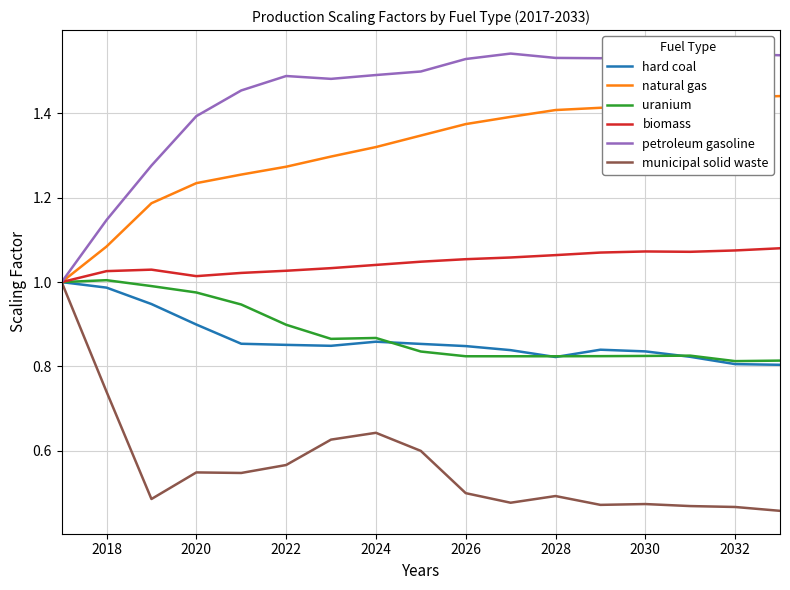

How many interior local valleys does the municipal solid waste series have?

4